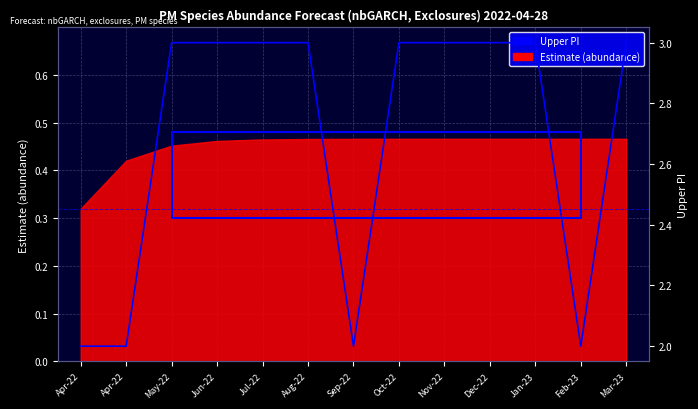

Which category has the lowest value across all series?

Apr-22